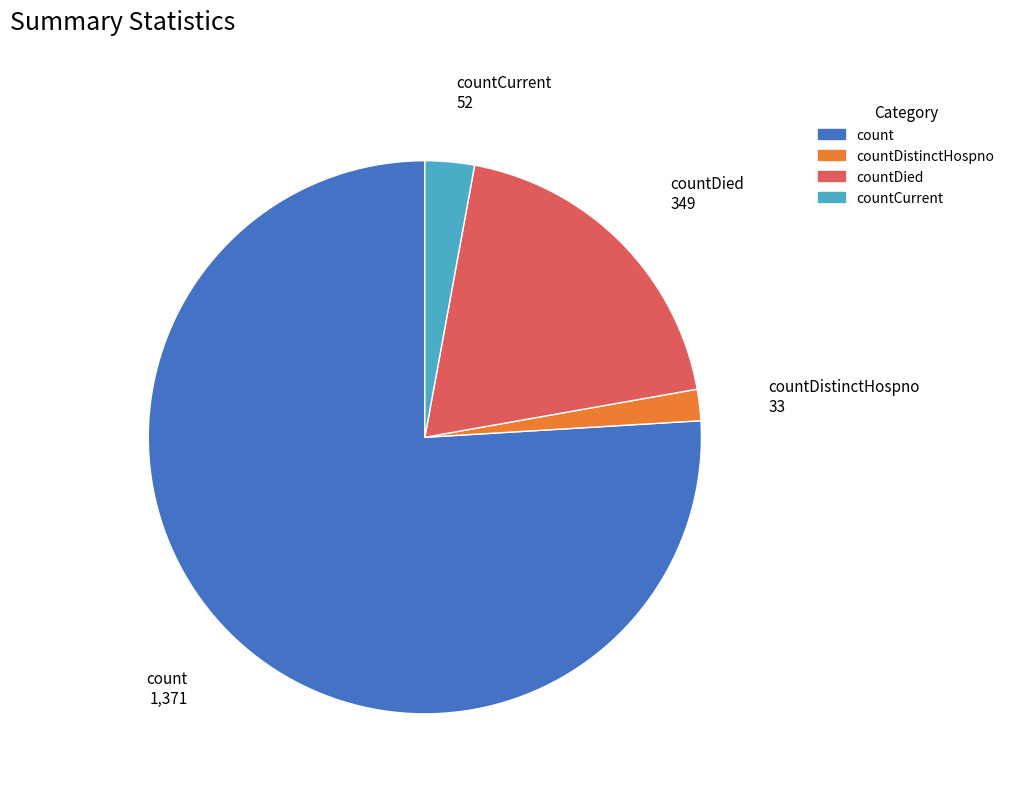

How many segments does this pie chart have?

4